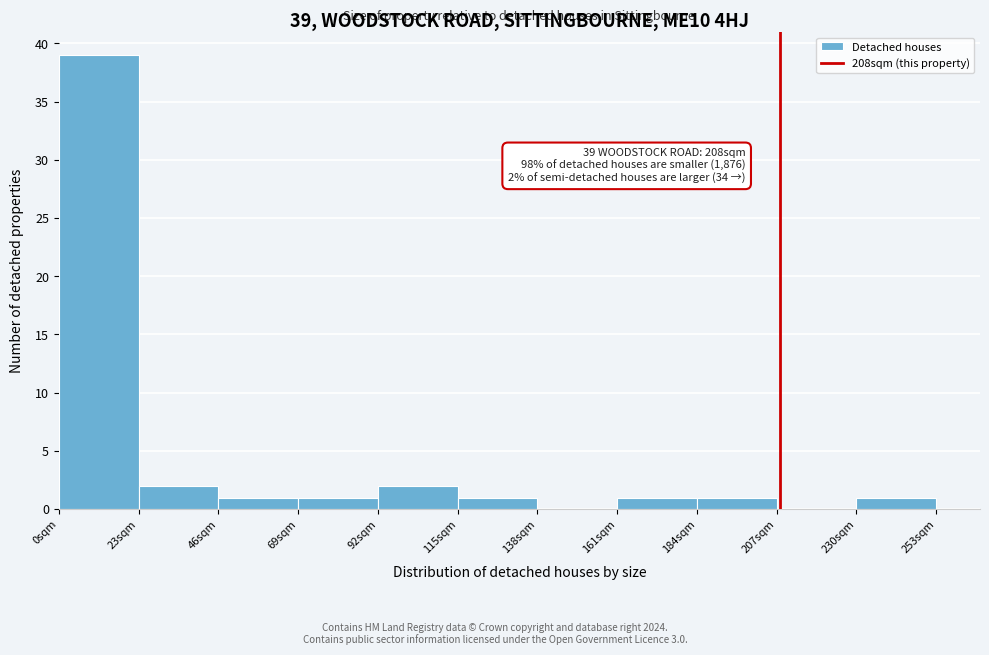

Over which range of the x-axis is the bar tallest?

0 to 23